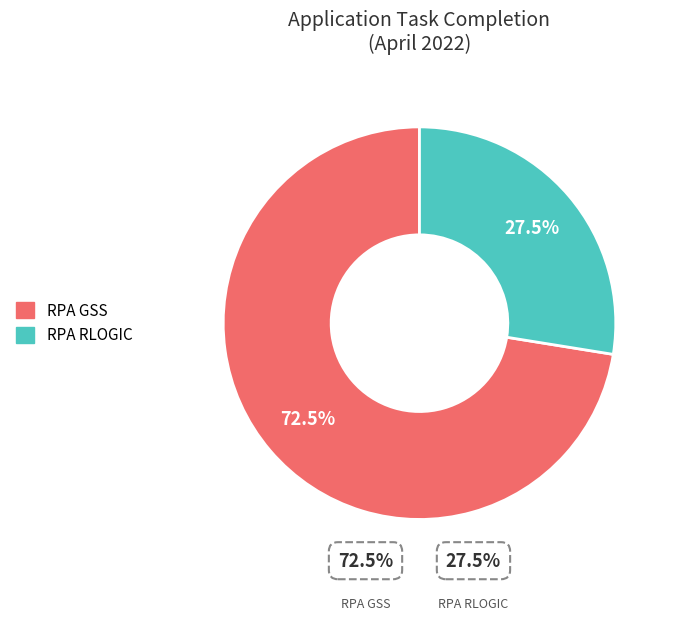

Which slice represents more than half of the pie?

RPA GSS